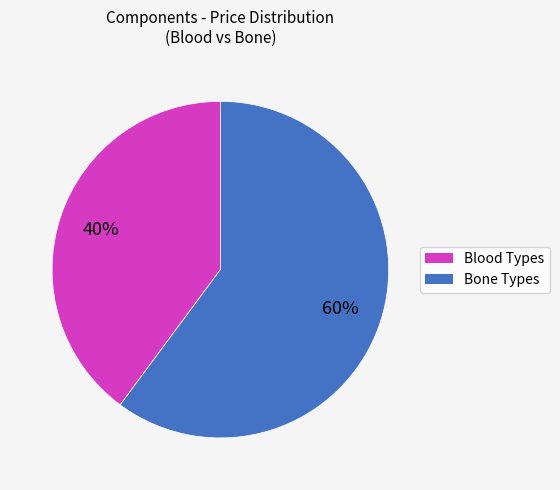

Does any single category account for the majority?

Yes